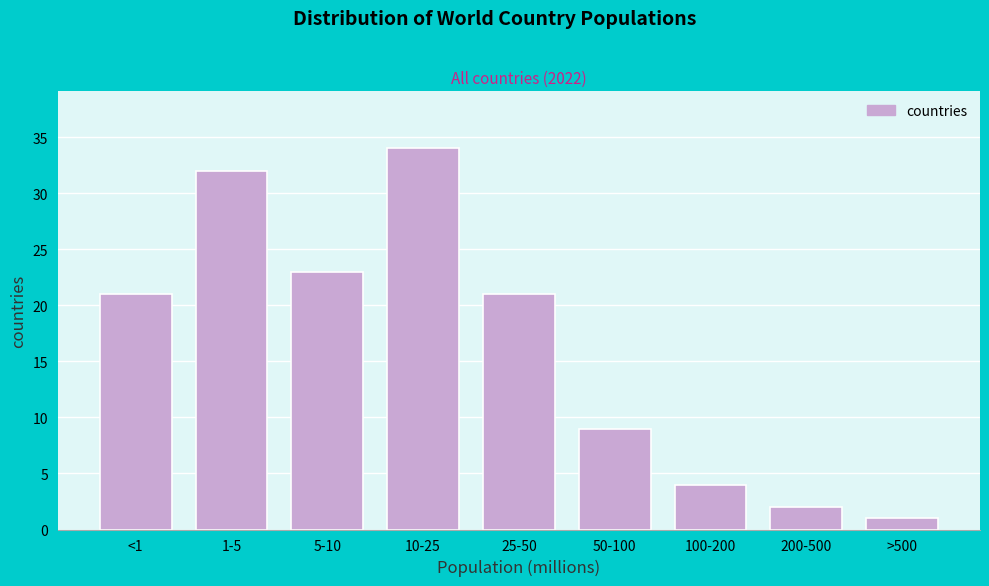

Reading left to right, list all the values displayed in this chart.

<1=21	1-5=32	5-10=23	10-25=34	25-50=21	50-100=9	100-200=4	200-500=2	>500=1